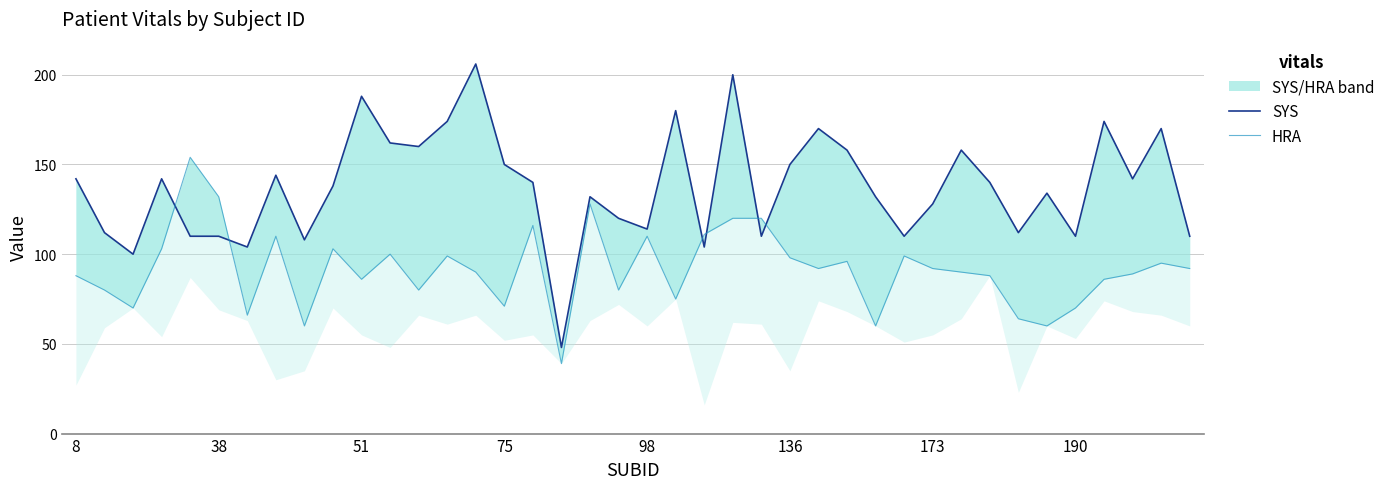

Where does the SYS series first go above 140?

8